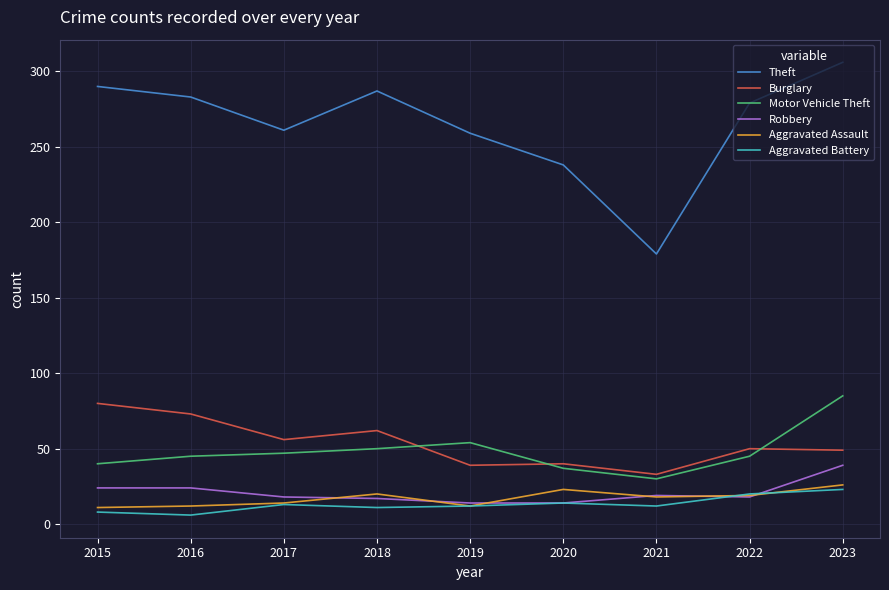

What is the smallest value displayed?

6